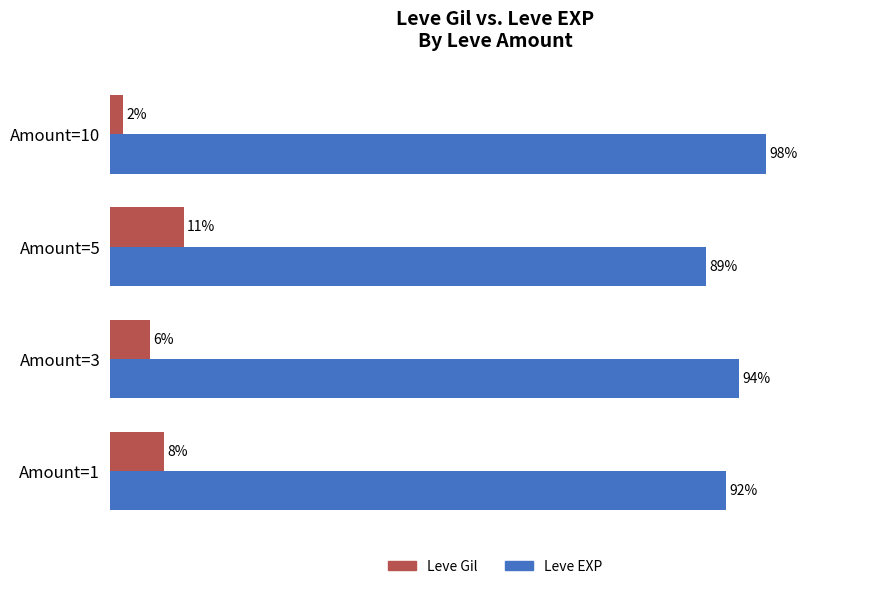

What are all the series names shown in the legend?

Leve Gil, Leve EXP